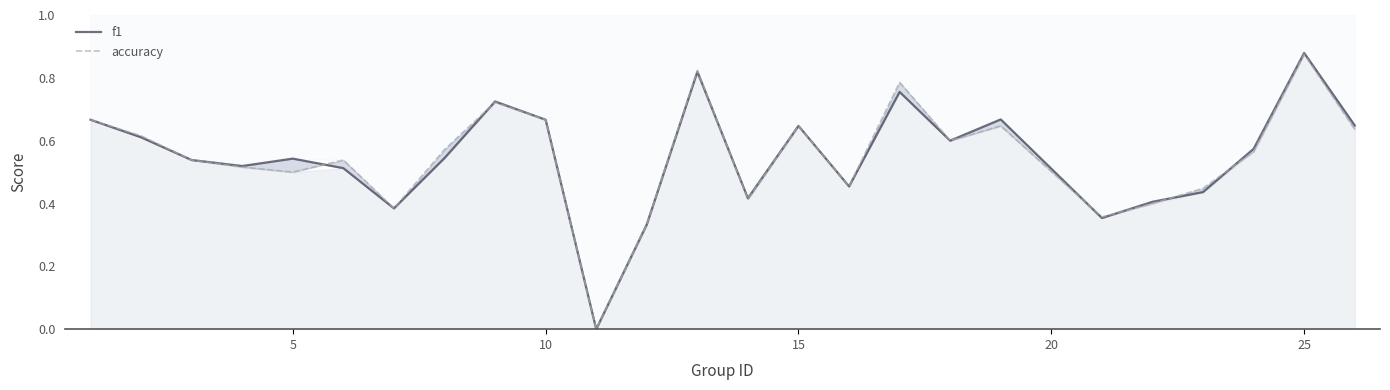

What is the difference between the maximum and minimum values in the accuracy series?

0.9